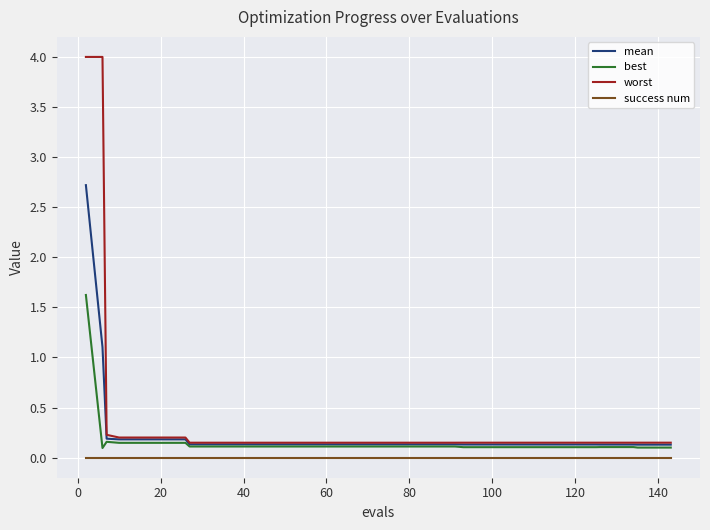

What are all the series names shown in the legend?

mean, best, worst, success num